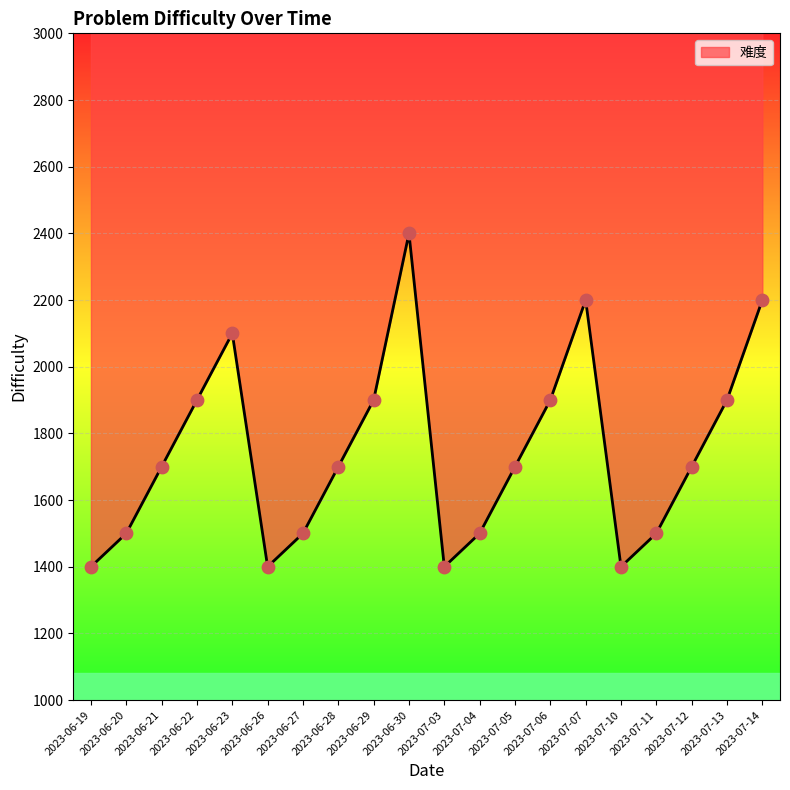

Approximately how many times larger is the value at 2023-07-03 compared to 2023-06-22?

0.7